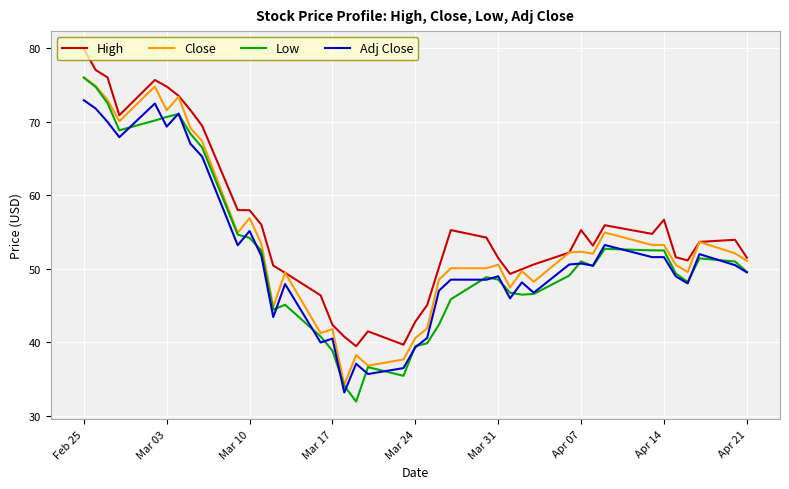

Which series has the largest total across all categories?

High